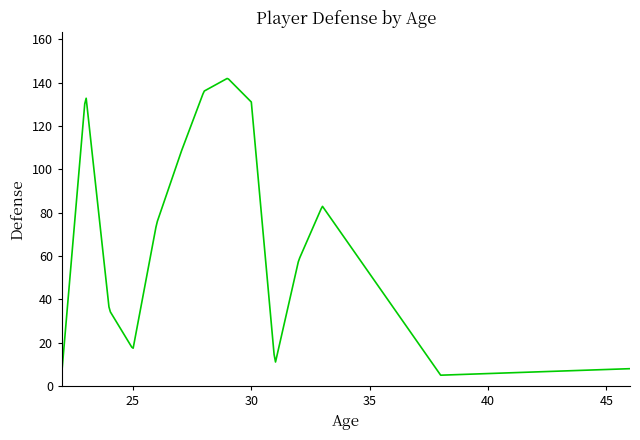

What is the difference between the maximum and minimum values?

136.9